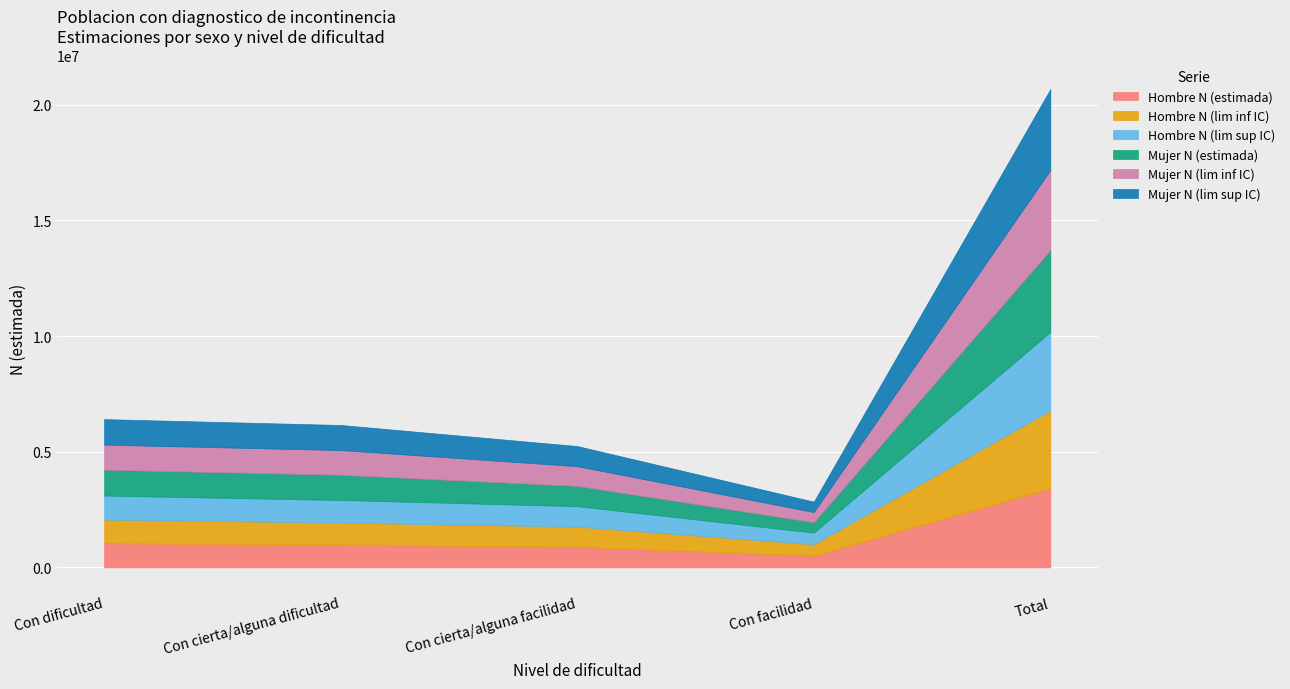

How many values in the Hombre N (estimada) series exceed 977073?

2